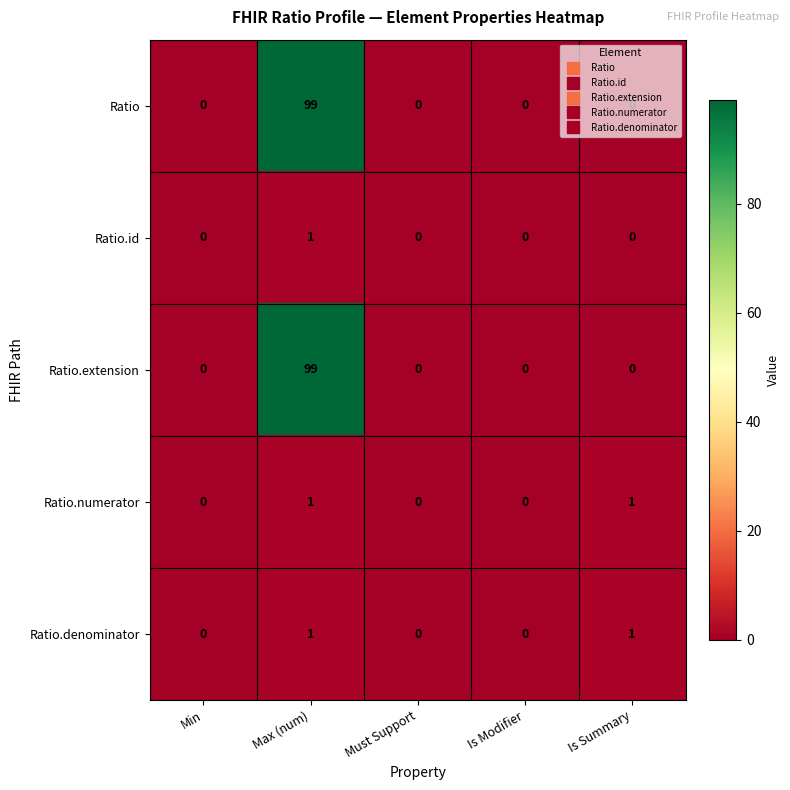

How many data points in Ratio.id are above 0?

1